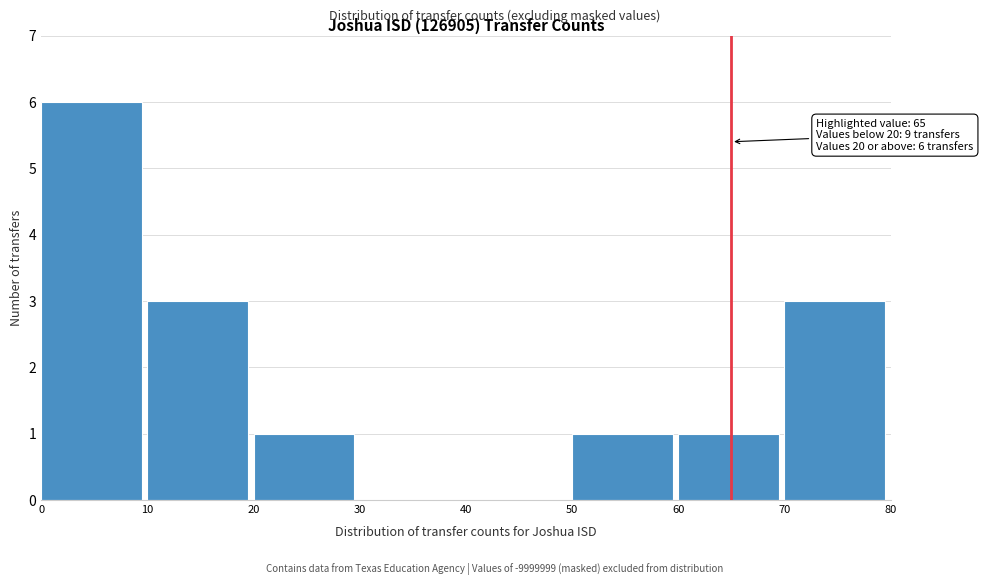

Over which range of the x-axis is the bar tallest?

0 to 10